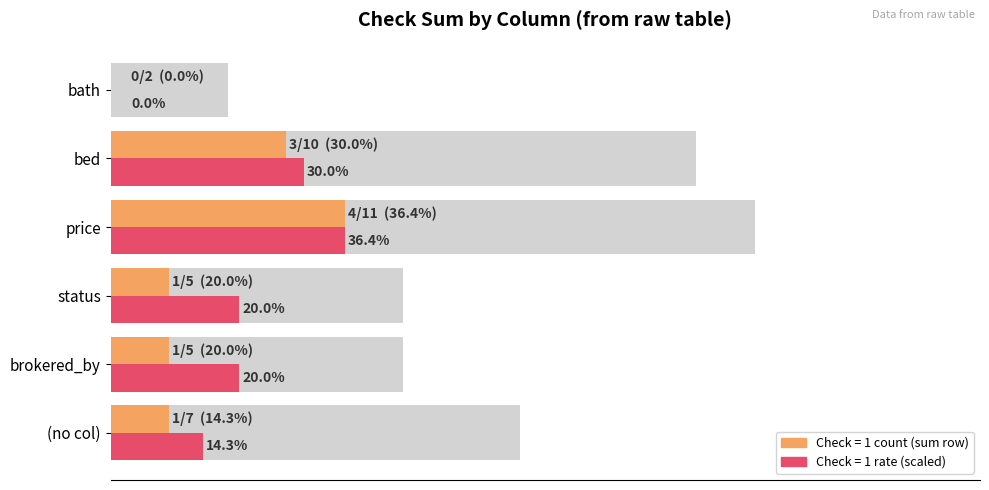

Count the number of data series in this chart.

2